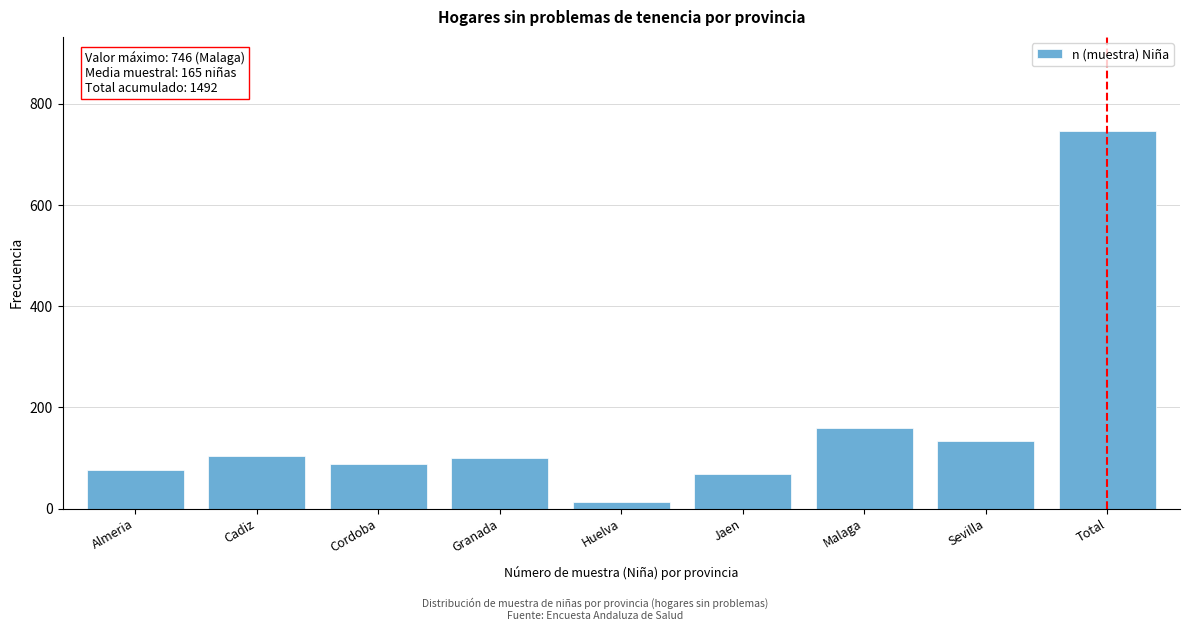

Reading left to right, what are all the values shown in this chart?

Almeria=77	Cadiz=104	Cordoba=89	Granada=100	Huelva=14	Jaen=68	Malaga=160	Sevilla=134	Total=746